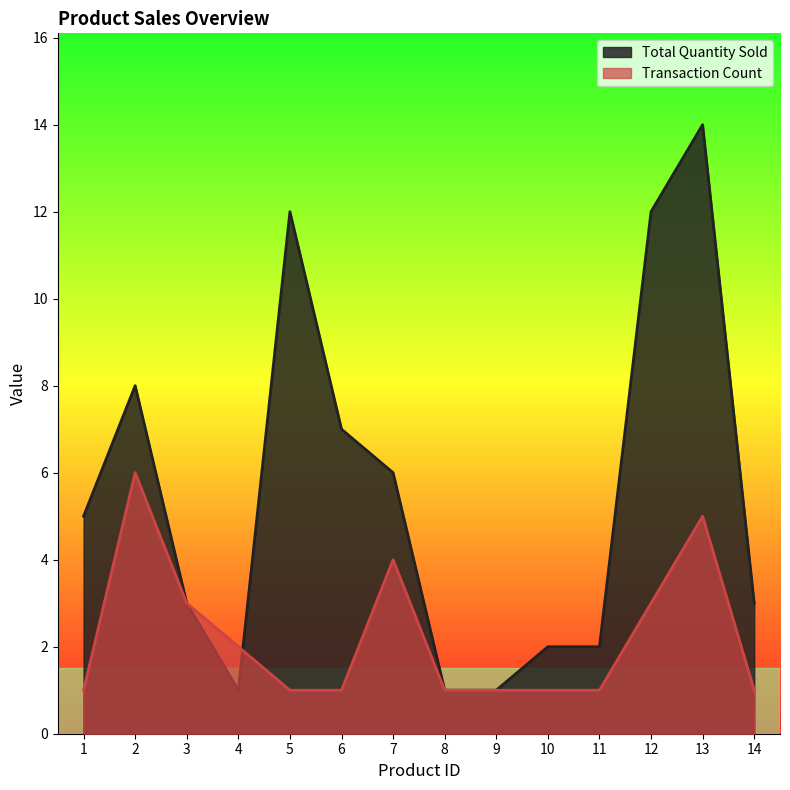

Reading left to right, extract all data points from this chart.

Total Quantity Sold: 5	8	3	1	12	7	6	1	1	2	2	12	14	3
Transaction Count: 1	6	3	2	1	1	4	1	1	1	1	3	5	1